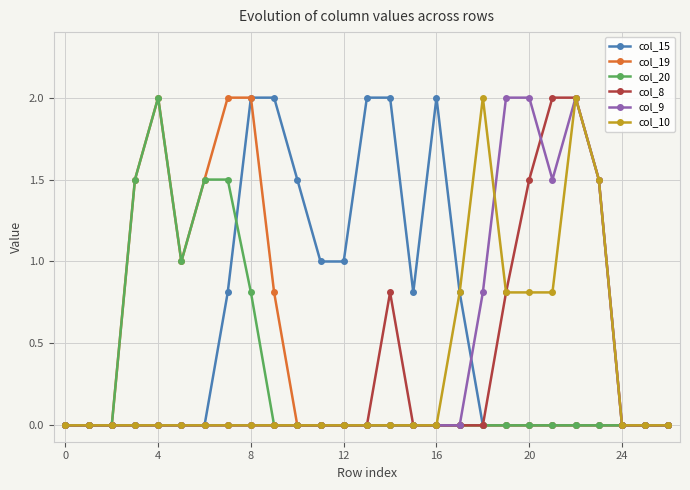

What is the greatest value displayed?

2.0